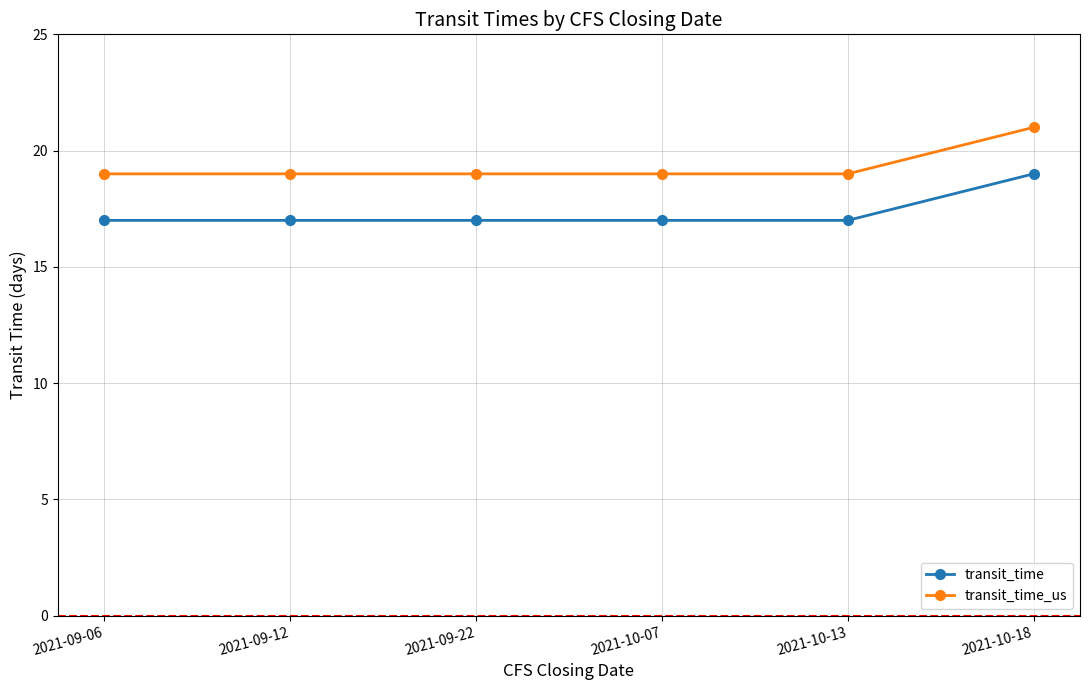

At which category is the sum across all series the highest?

2021-10-18